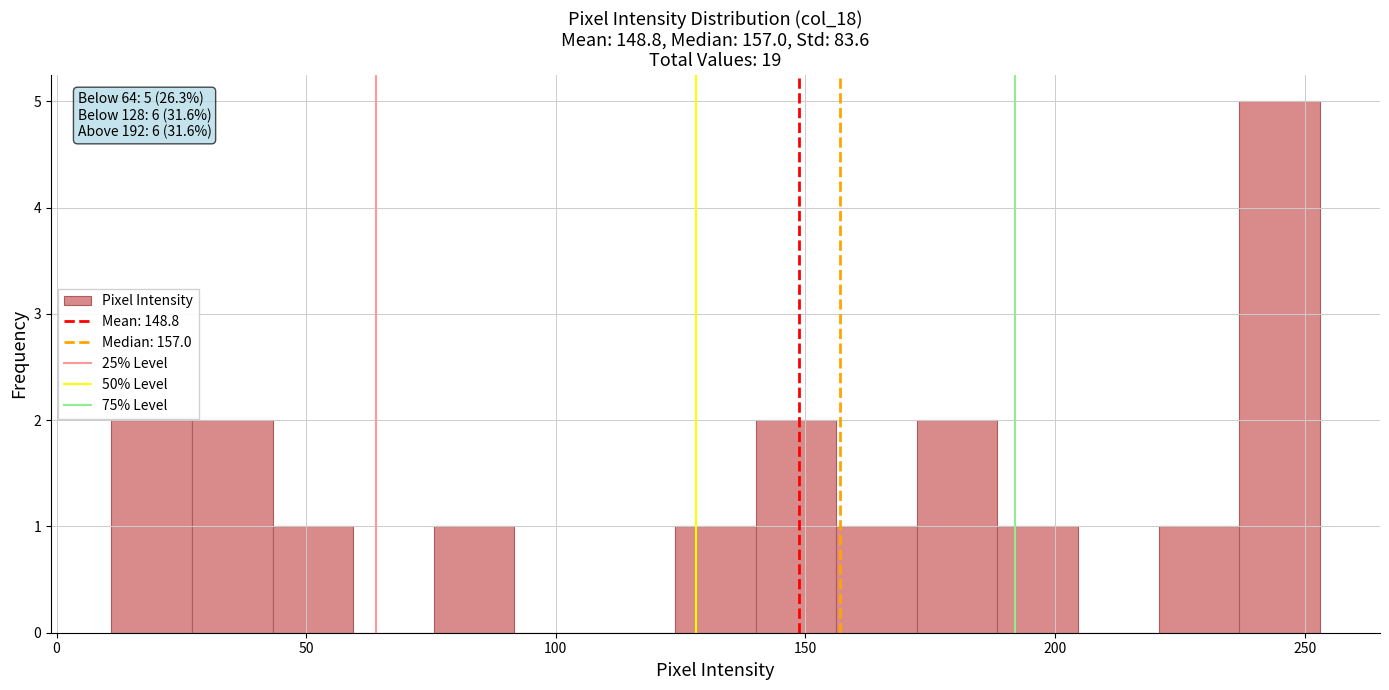

Read against the x-axis, roughly where is the centre of the tallest bar?

245